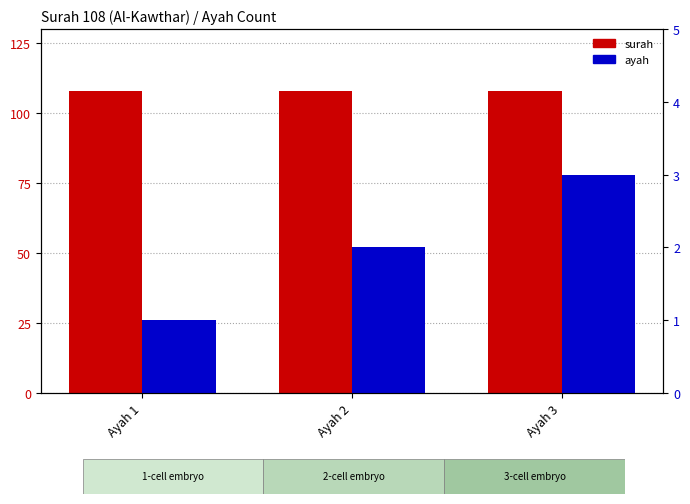

Which label corresponds to the largest value in the chart?

Ayah 1